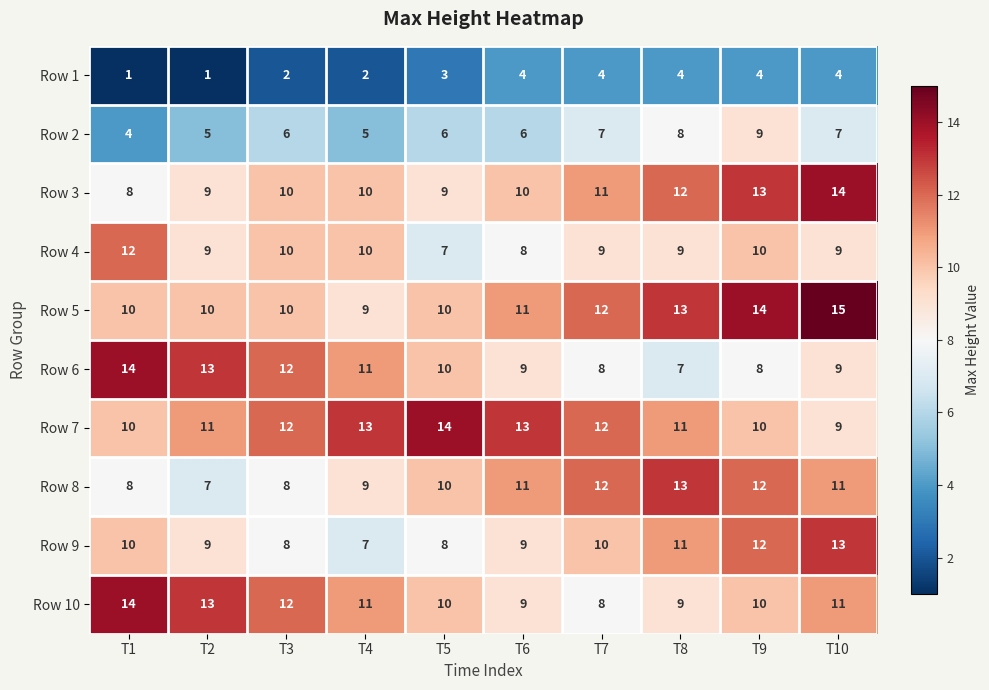

What is the greatest value displayed?

15